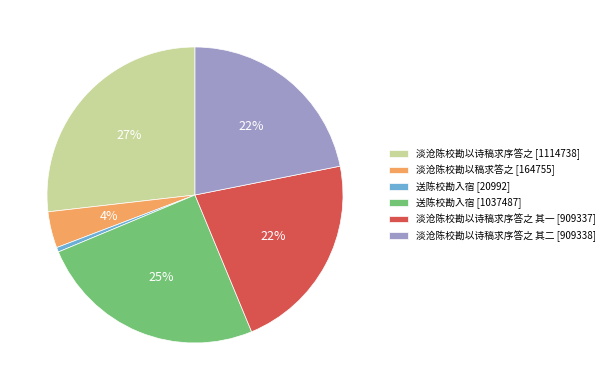

Which has a higher value, 送陈校勘入宿 [1037487] or 淡沧陈校勘以稿求答之 [164755]?

送陈校勘入宿 [1037487]